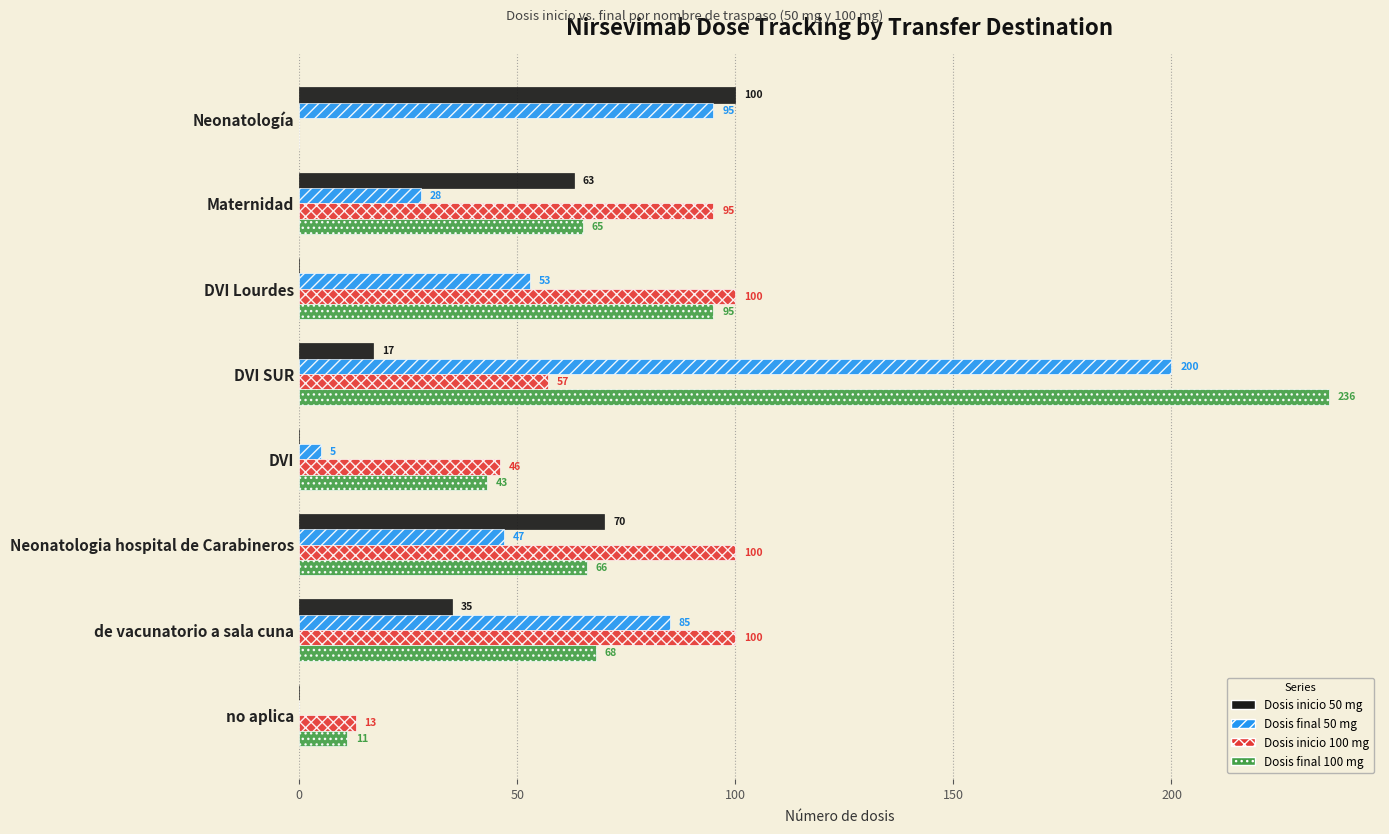

What is the highest value of the Dosis inicio 100 mg series?

100